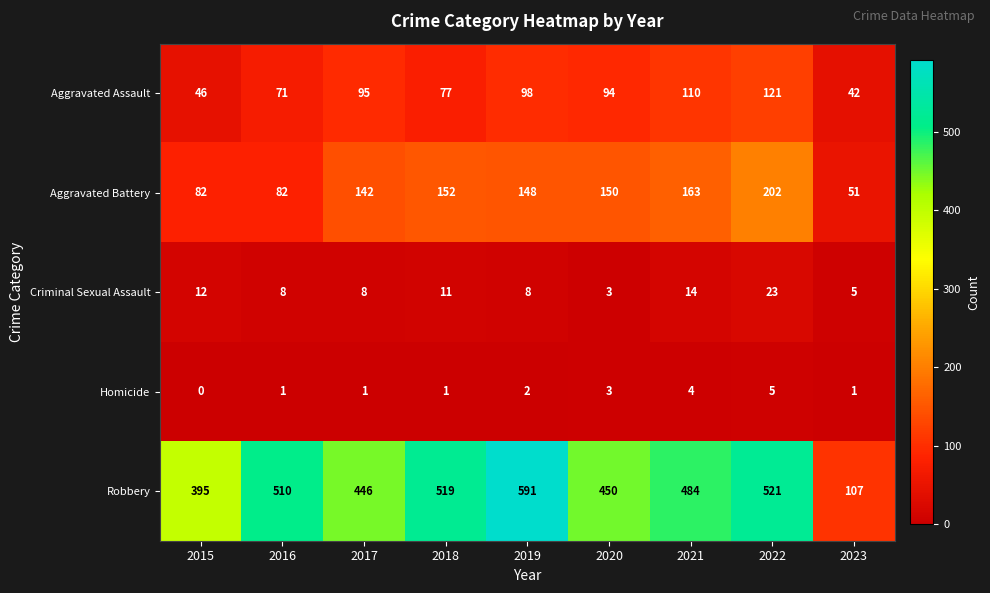

At which label does Robbery first exceed 484?

2016